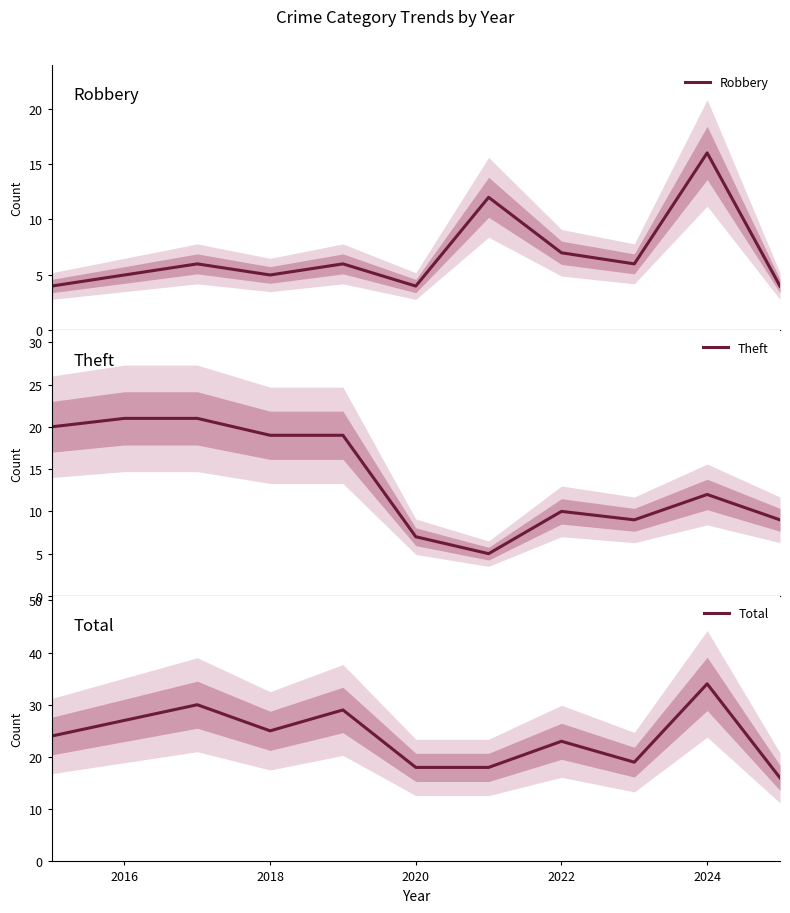

What is the minimum value shown in the chart?

4